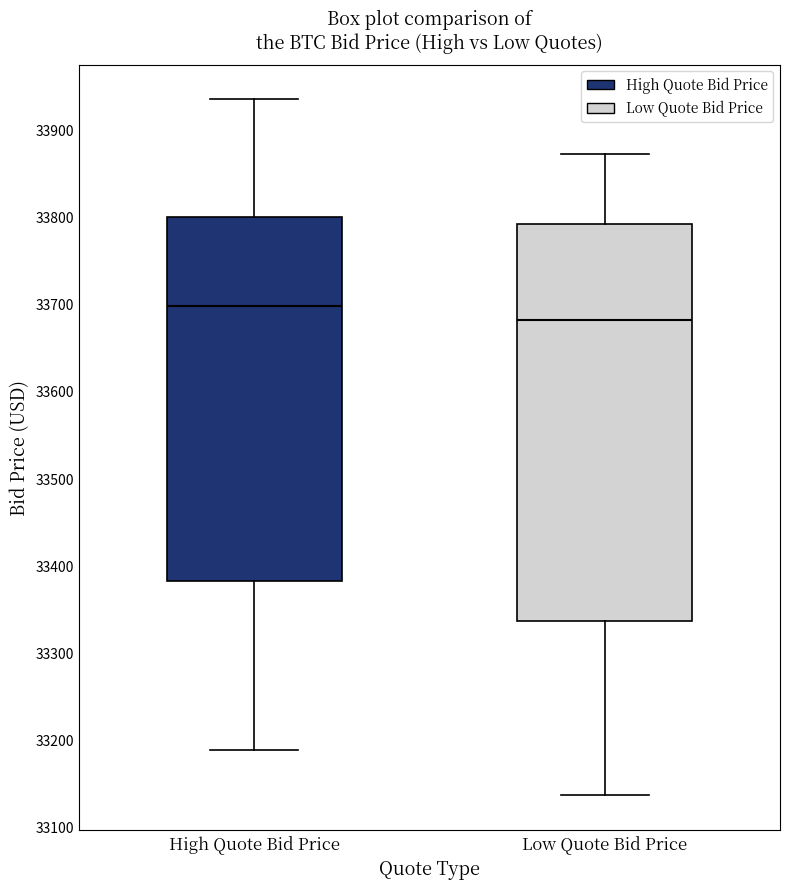

Comparing the boxes themselves (not the whiskers), which one is the tallest?

Low Quote Bid Price